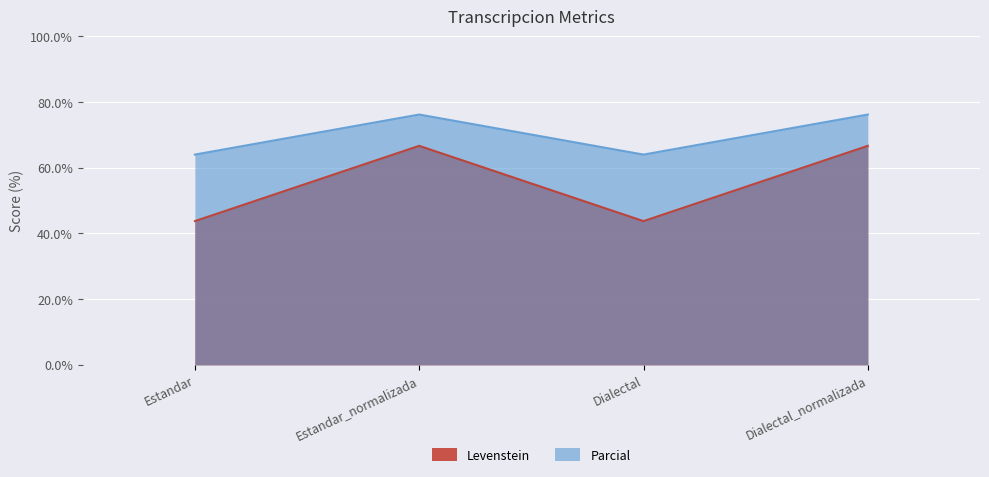

True or false: Levenstein and Parcial intersect in this chart.

False